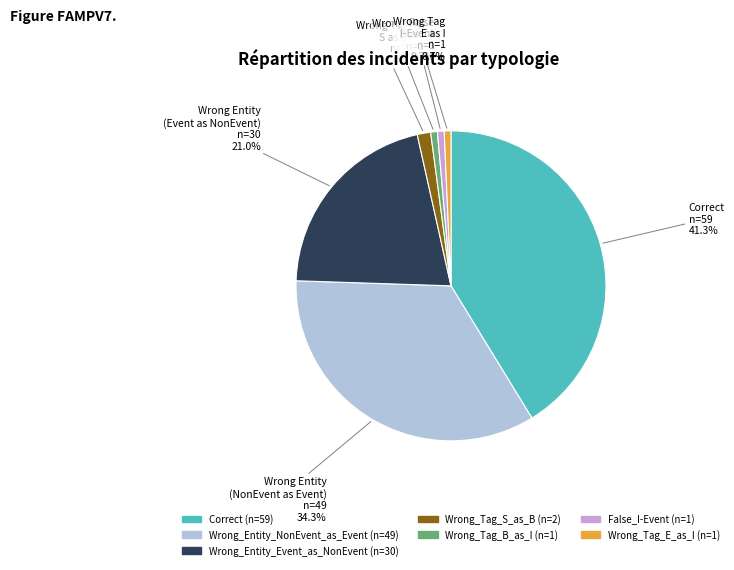

To the nearest percent, what is the difference between the Correct and Wrong_Tag_E_as_I slice percentages?

41%